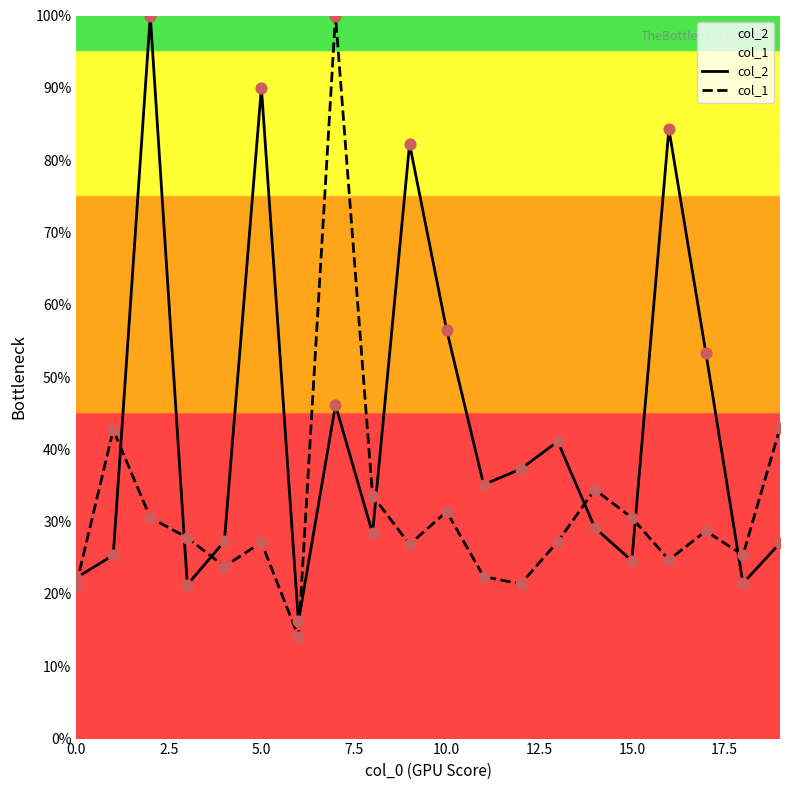

Which series has the largest total across all categories?

col_2